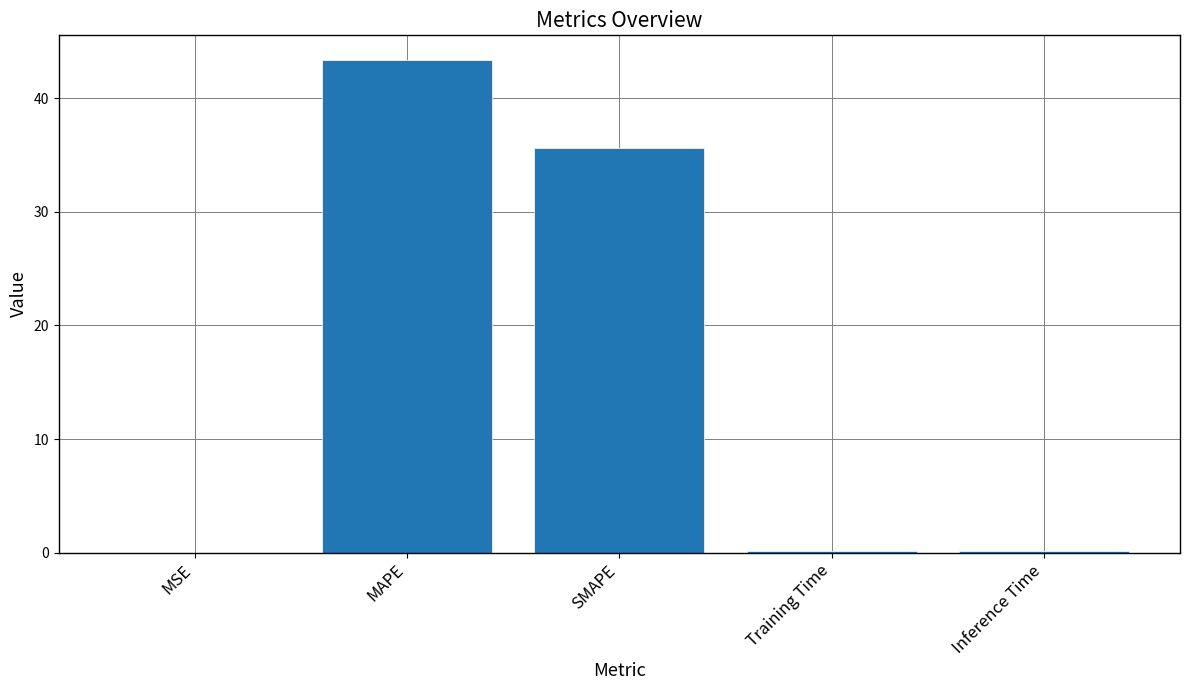

What is the sum of all values?

79.2